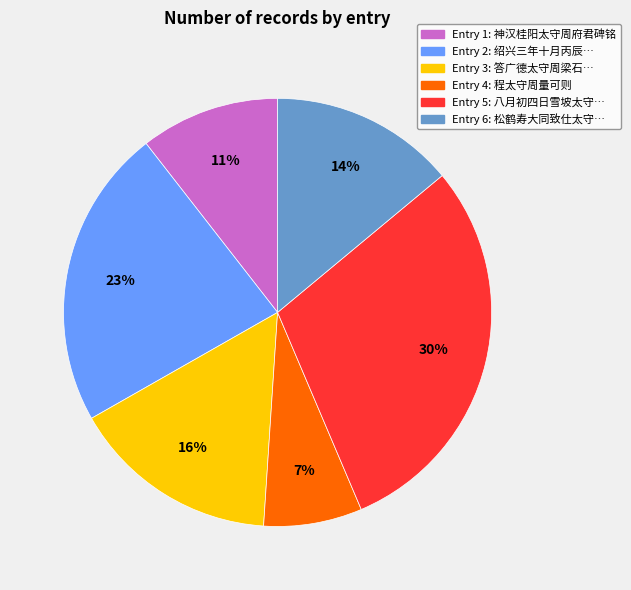

How many segments does this pie chart have?

6